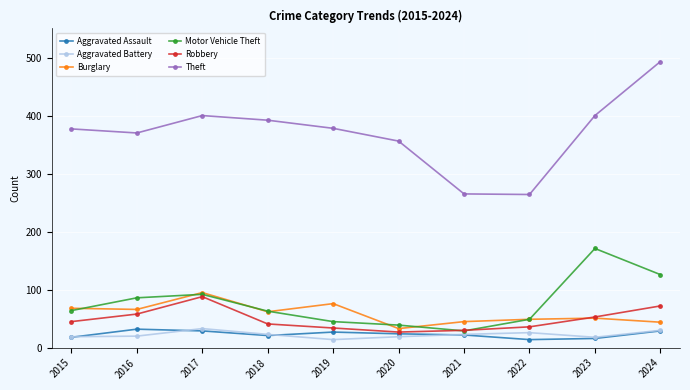

What is the maximum value shown in the chart?

493